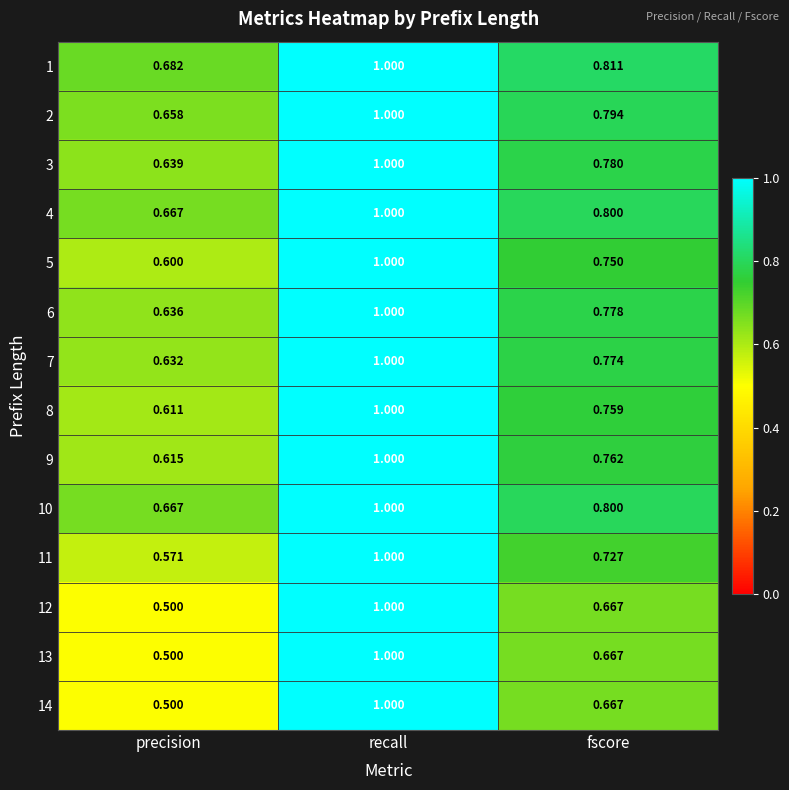

Rank the categories by 6 value from lowest to highest.

precision, fscore, recall